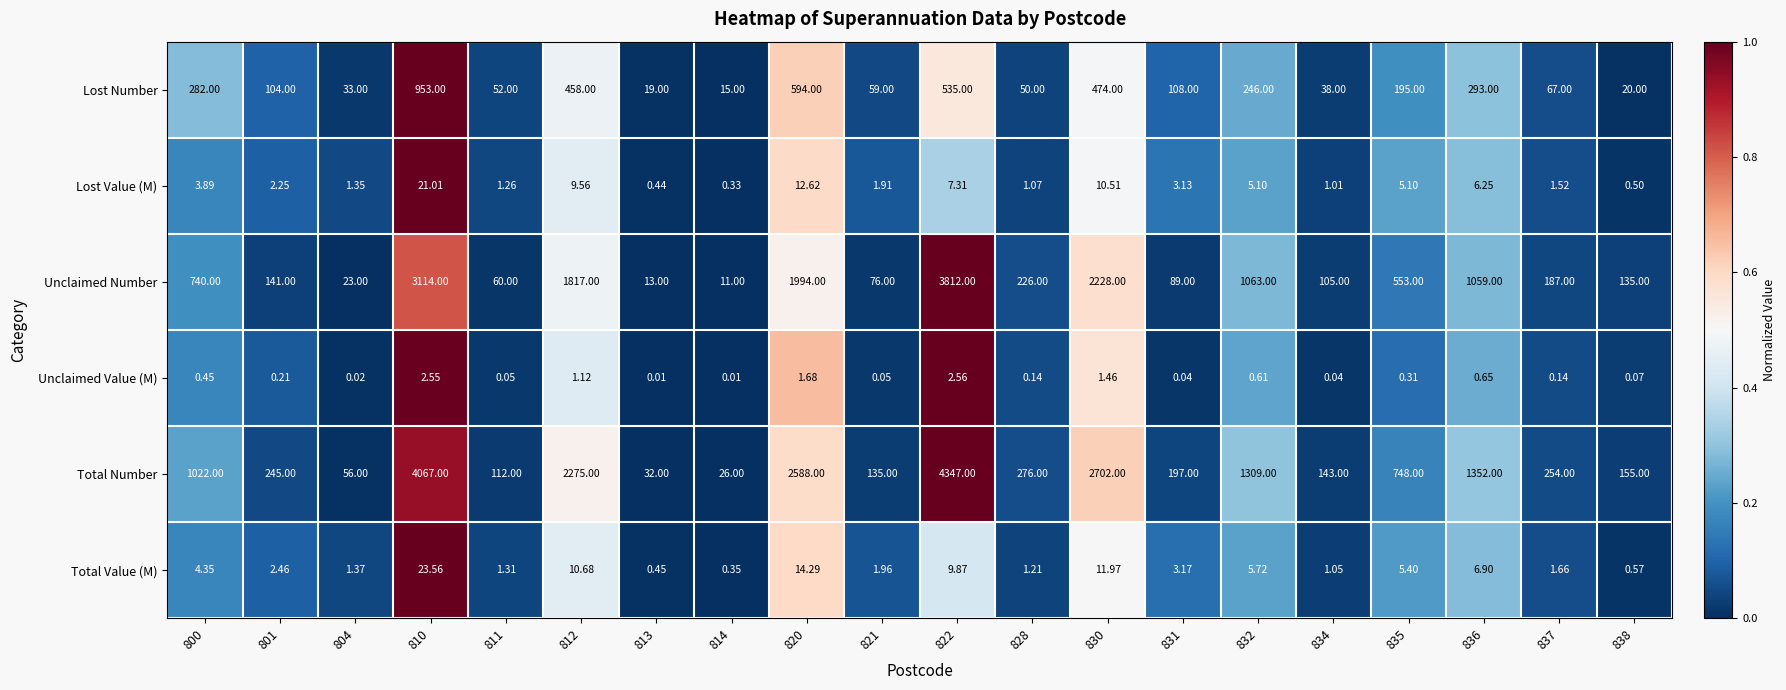

Rank the series at 814 from lowest to highest value.

Unclaimed Value (M), Lost Value (M), Total Value (M), Unclaimed Number, Lost Number, Total Number